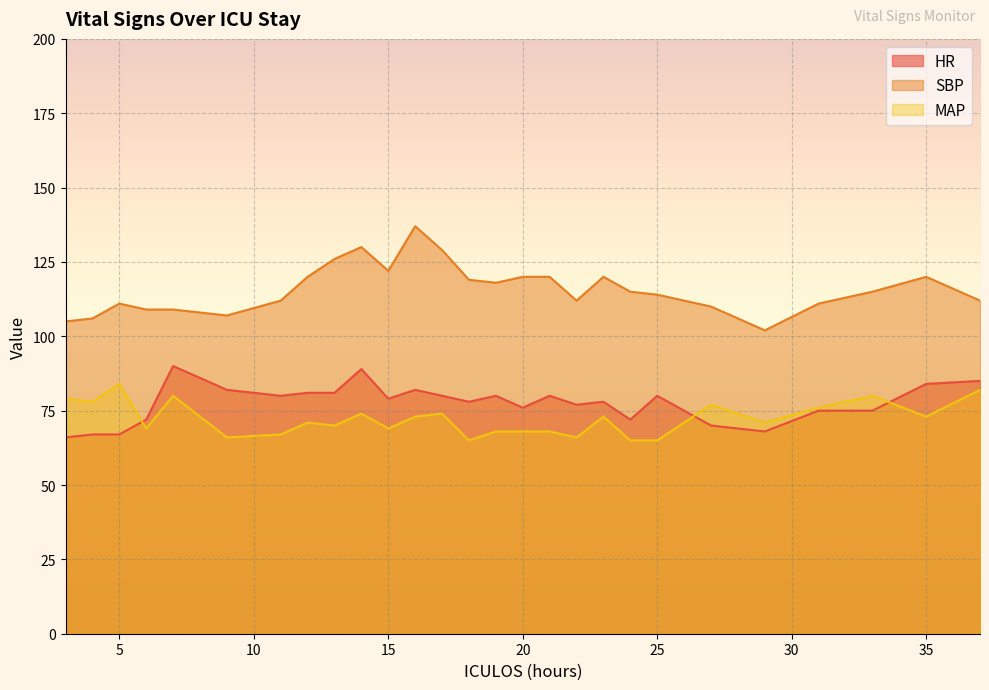

Which series has the widest spread of values?

SBP